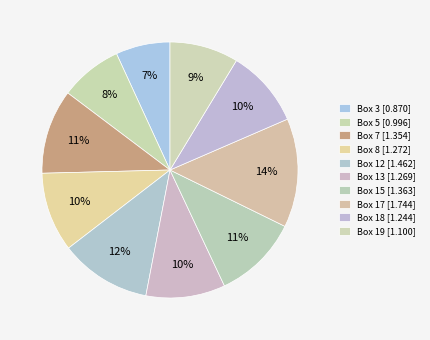

How many slices are in this pie chart?

10